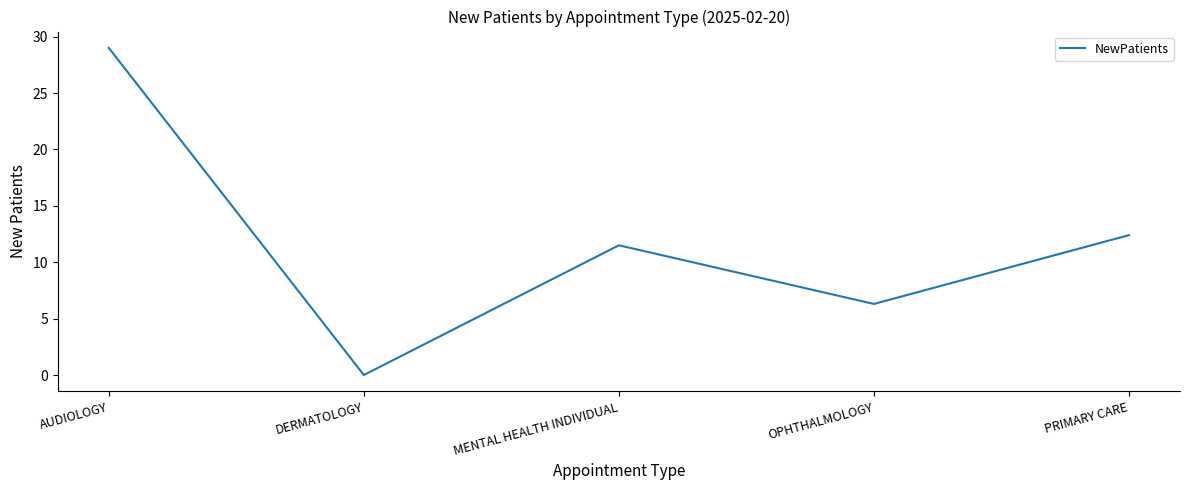

Reading left to right, list all the values displayed in this chart.

29.0	0.0	11.5	6.3	12.4